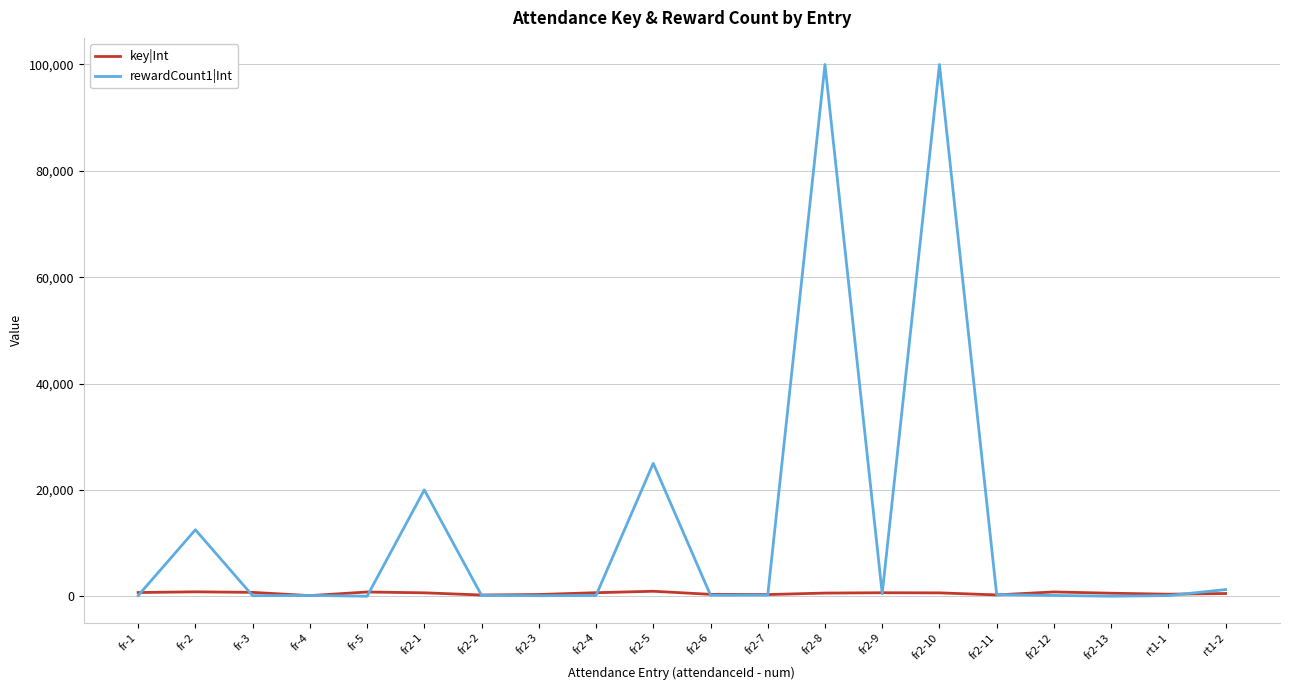

List the series in order of their overall mean, lowest first.

key|Int, rewardCount1|Int